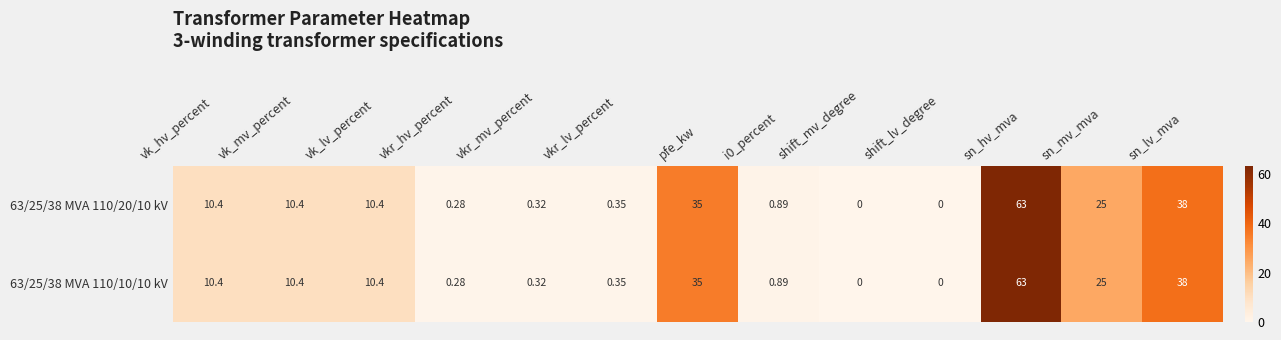

At which label does 63/25/38 MVA 110/10/10 kV first exceed 10?

vk_hv_percent